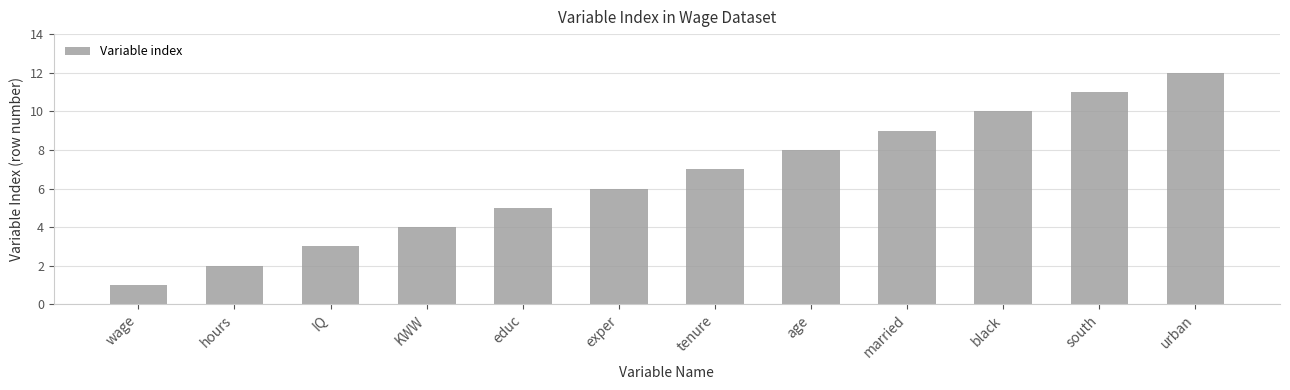

What is the change in value from wage to IQ?

+2